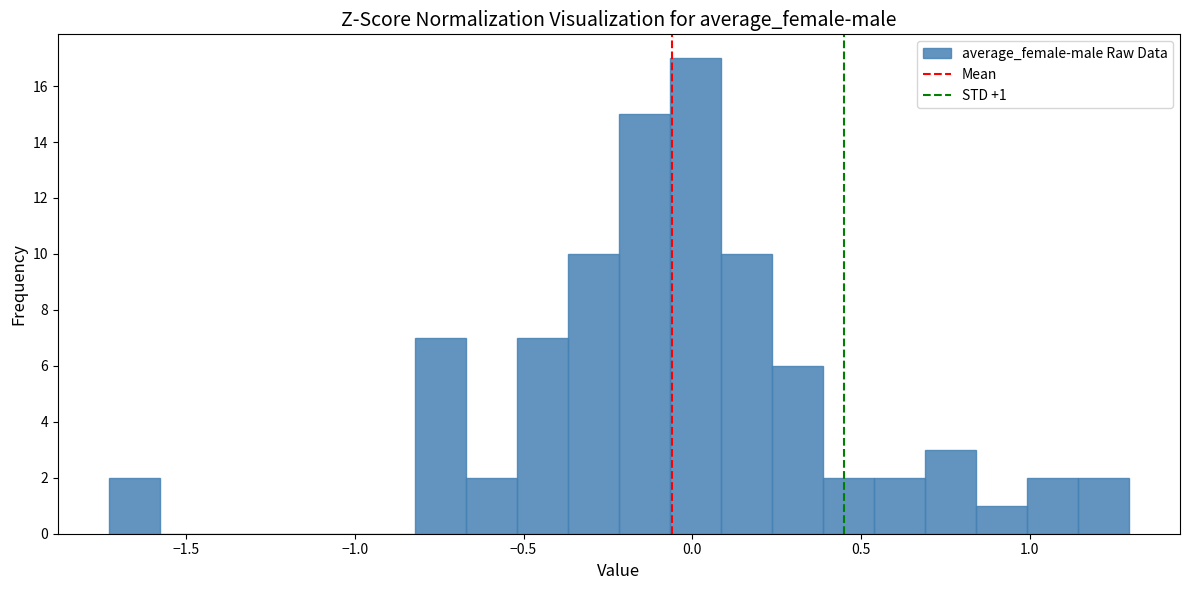

Read against the x-axis, roughly where is the centre of the tallest bar?

0.00